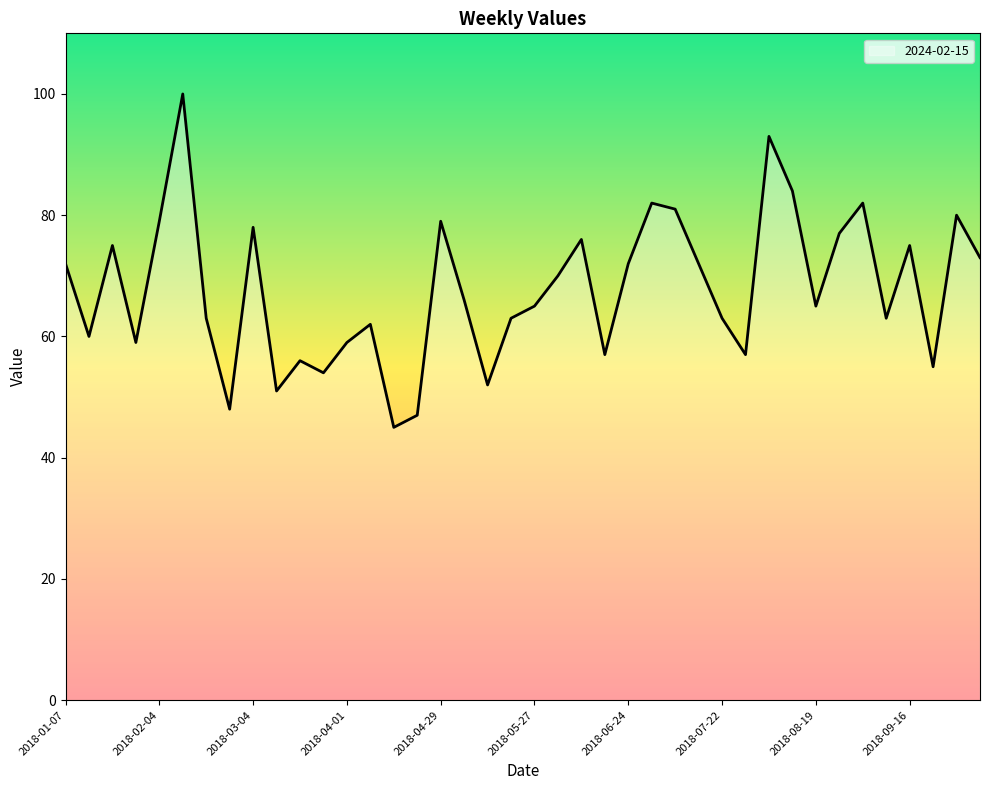

What is the difference between the maximum and minimum values?

55